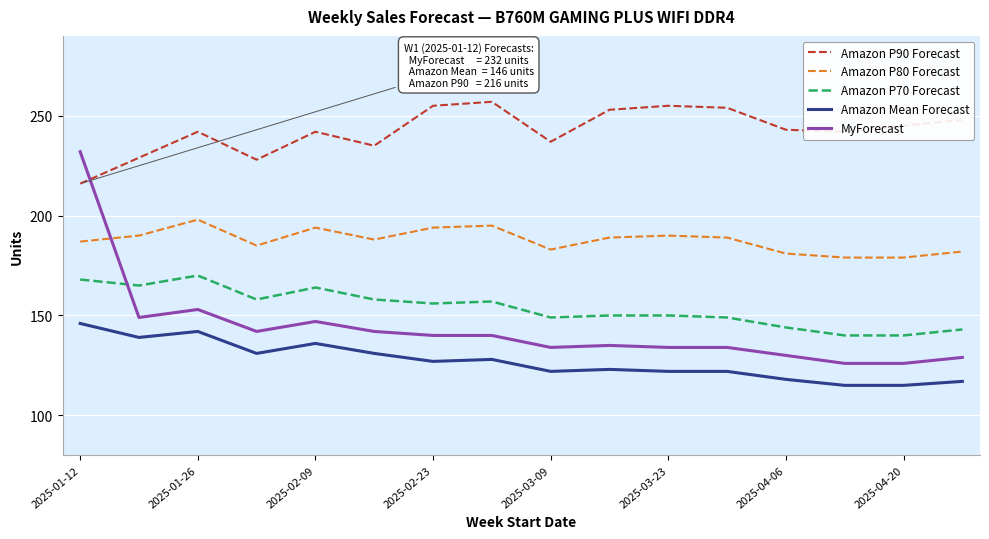

Which series has the widest spread of values?

MyForecast